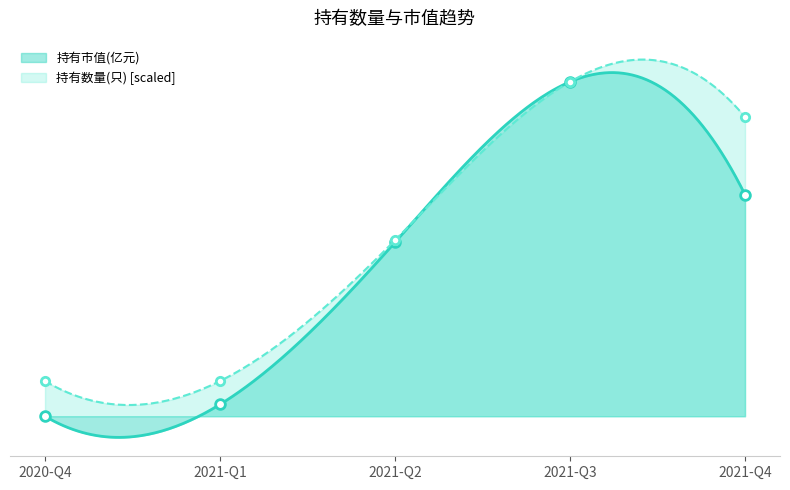

Reading left to right, what are all the values shown in this chart?

持有市值(亿元): 2020-Q4=0.0	2021-Q1=0.3	2021-Q2=4.4	2021-Q3=8.5	2021-Q4=5.6
持有数量(只): 2020-Q4=0.9	2021-Q1=0.9	2021-Q2=4.5	2021-Q3=8.5	2021-Q4=7.6